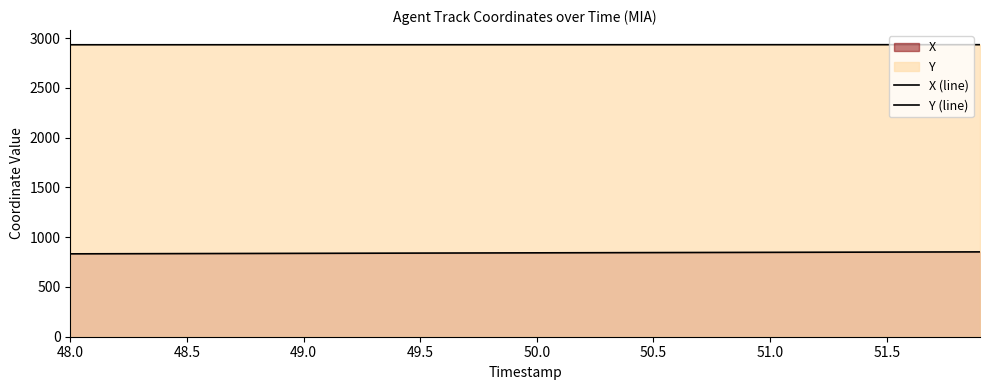

Does the chart display data point markers on the line(s)?

No